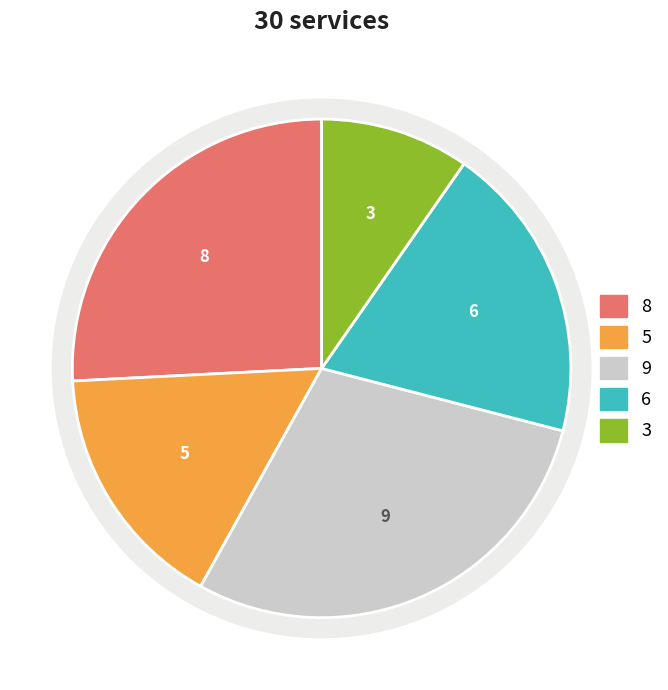

To the nearest percent, what is the difference between the largest and smallest slice percentages?

19%